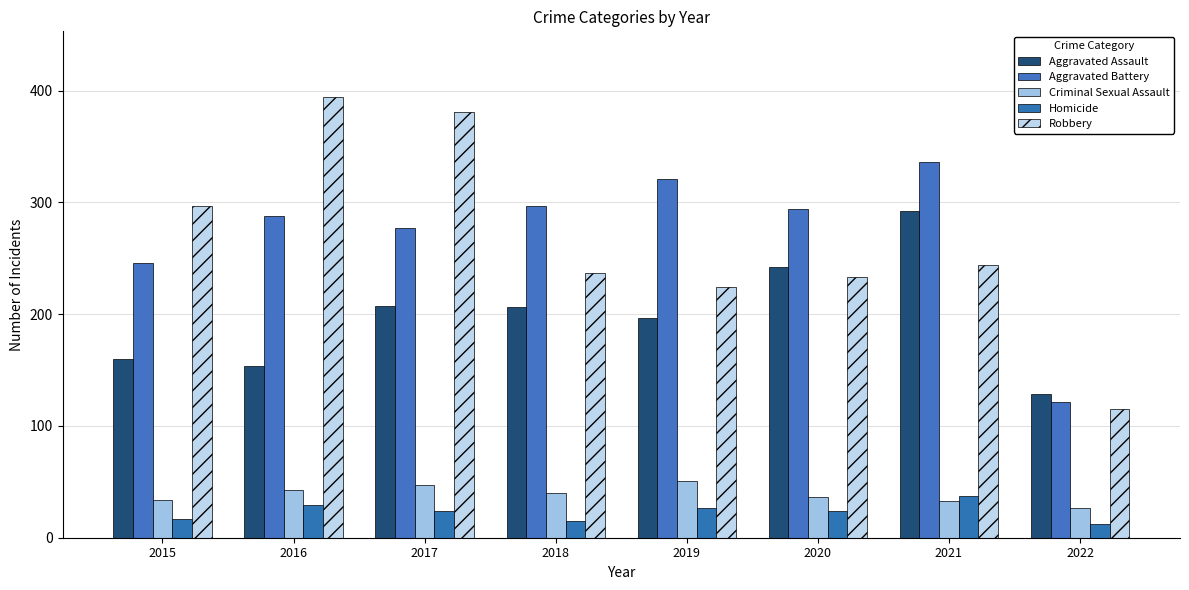

Between 2015 and 2017, which series saw the biggest shift?

Robbery